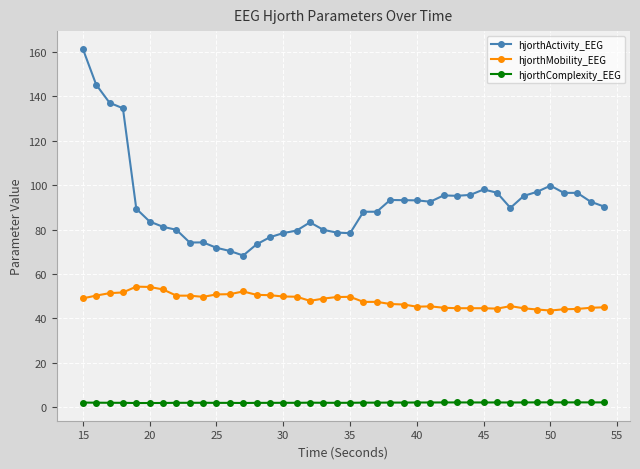

At how many categories does at least one series exceed 20?

40